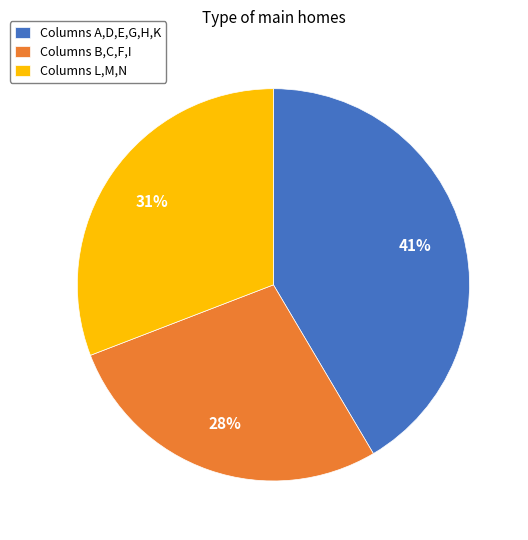

What percentage is the Columns B,C,F,I slice, to the nearest percent?

28%